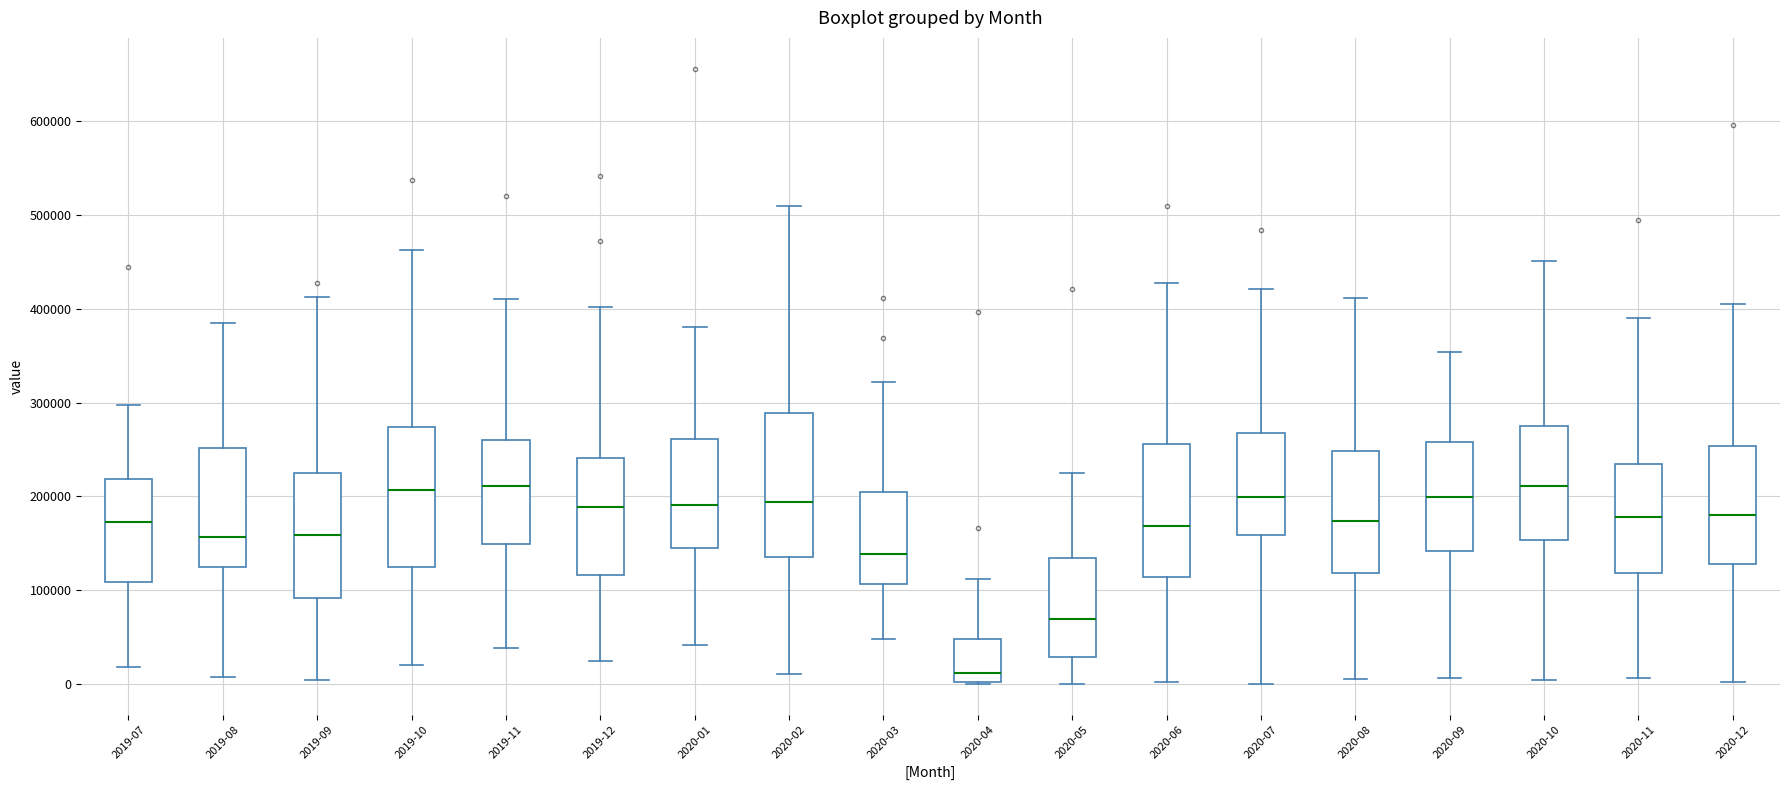

Where does the lower whisker of the box for 2020-08 end on the y-axis? The values are not printed on the chart, so give them approximately, as read against the axis.

10000